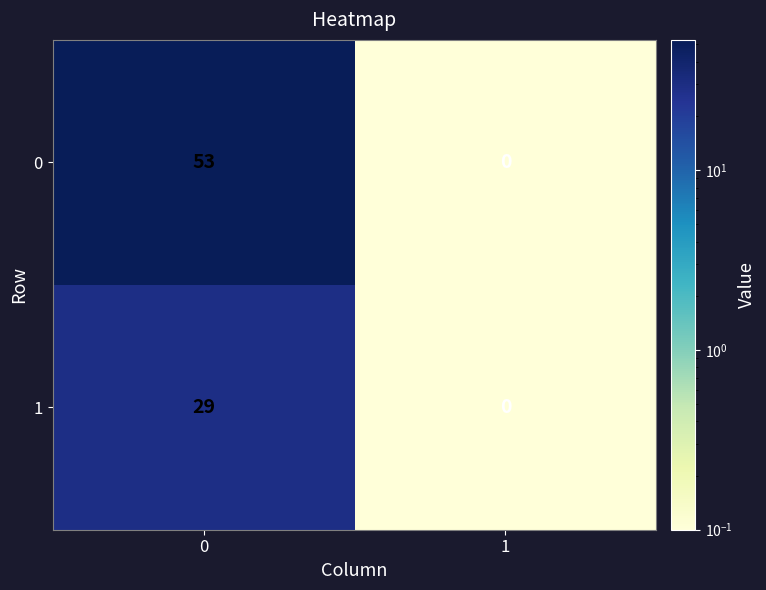

What is the difference between the maximum and minimum values in the 1 series?

29